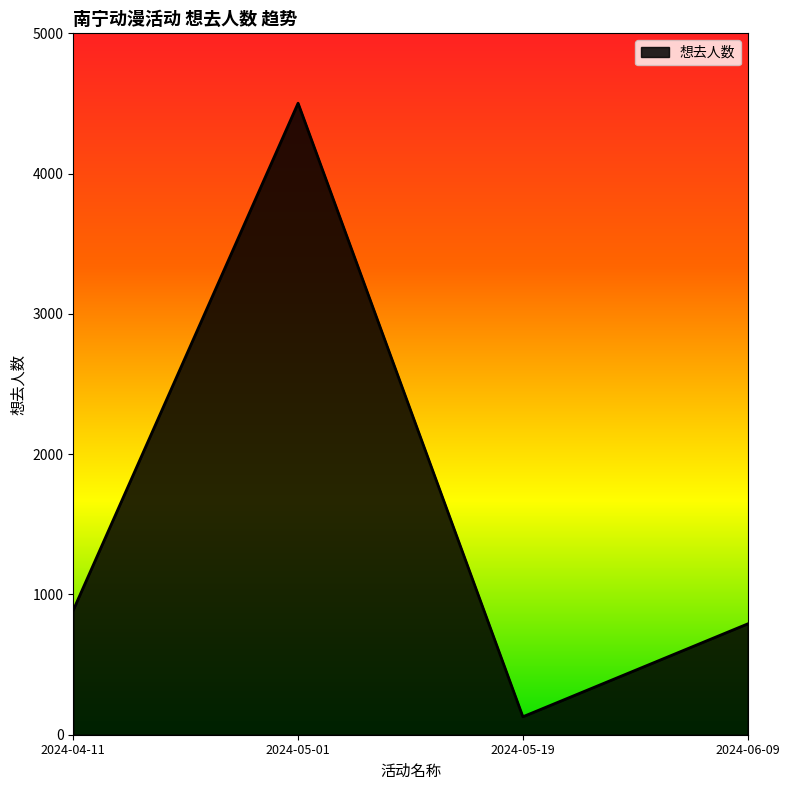

At which category does the chart reach its minimum across all series?

2024-05-19